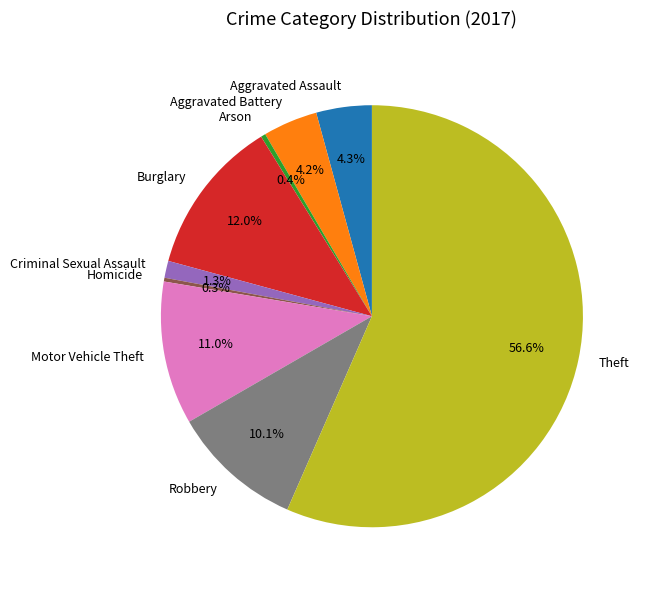

How many slices are in this pie chart?

9